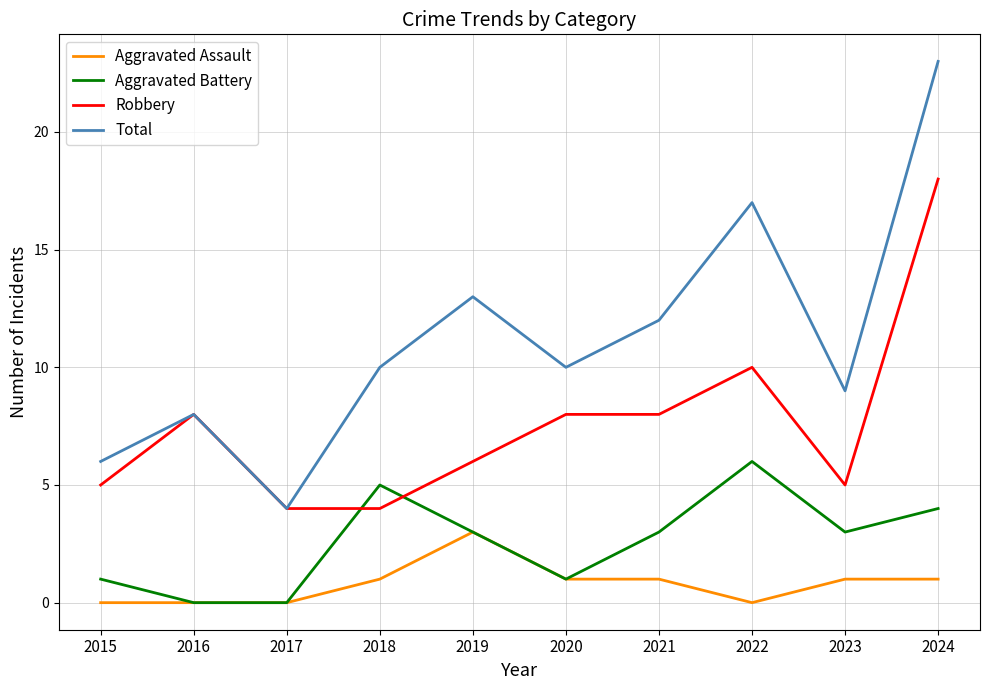

What is the total value across all series at 2023?

18